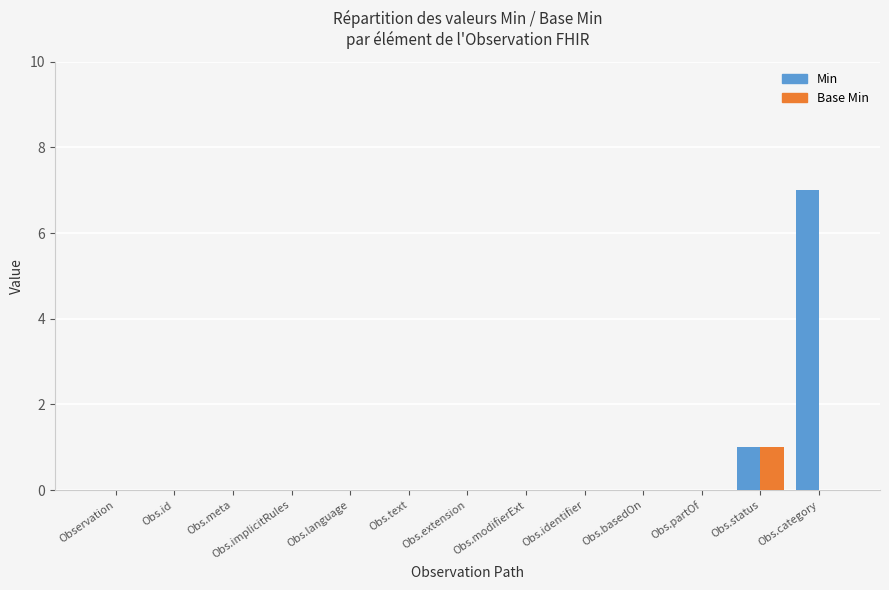

Count the Base Min values in the range 0 to 1.

13